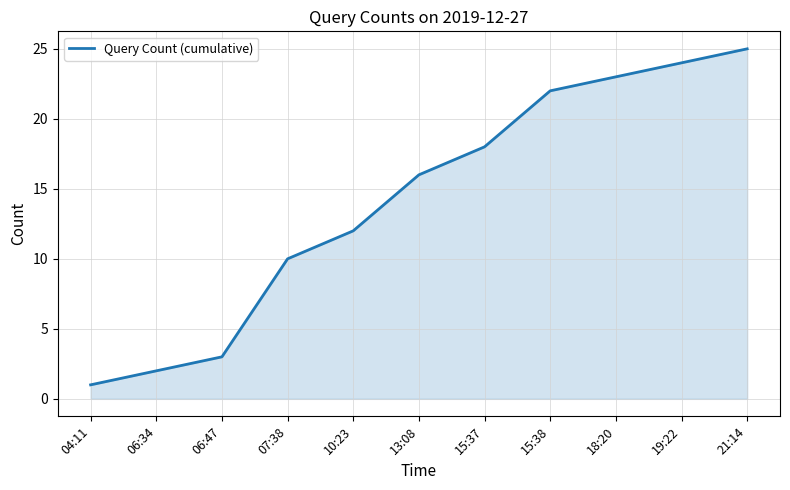

The value at 06:47 is 3. True or false?

True